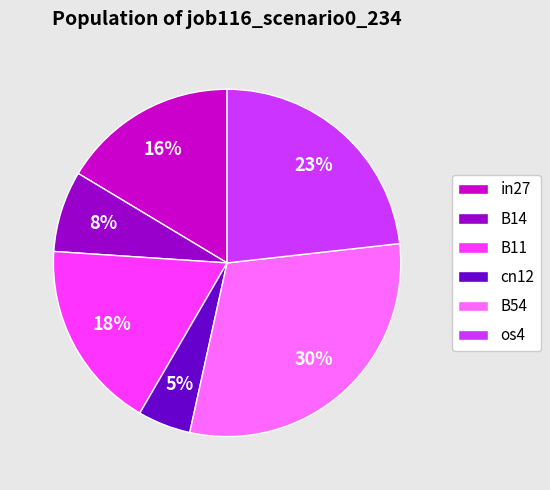

Combined, do B11 and os4 account for over 50%?

No